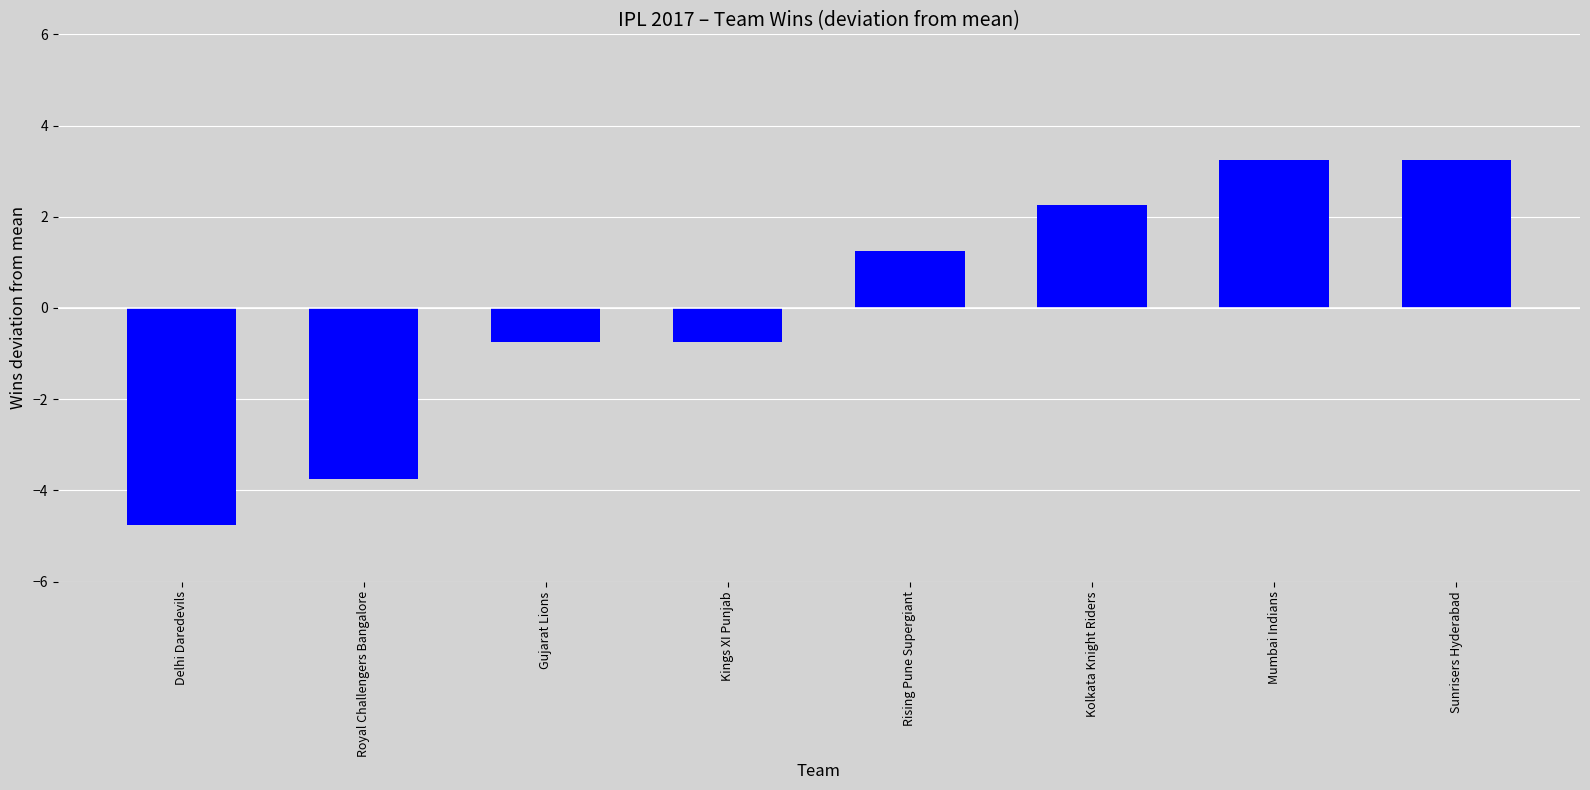

What is the label of the 1st bar from the left?

Delhi Daredevils